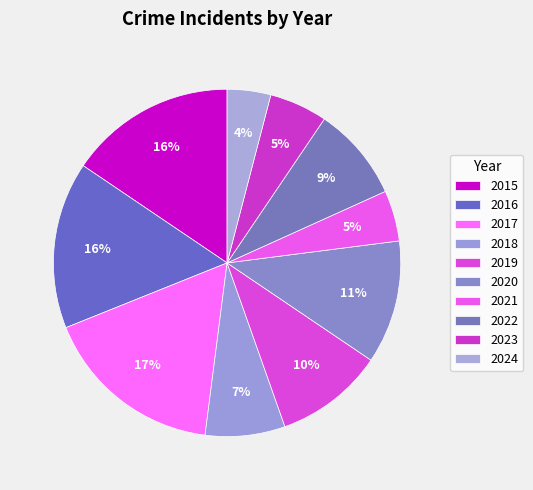

To the nearest percent, what portion does 2023 represent?

5%